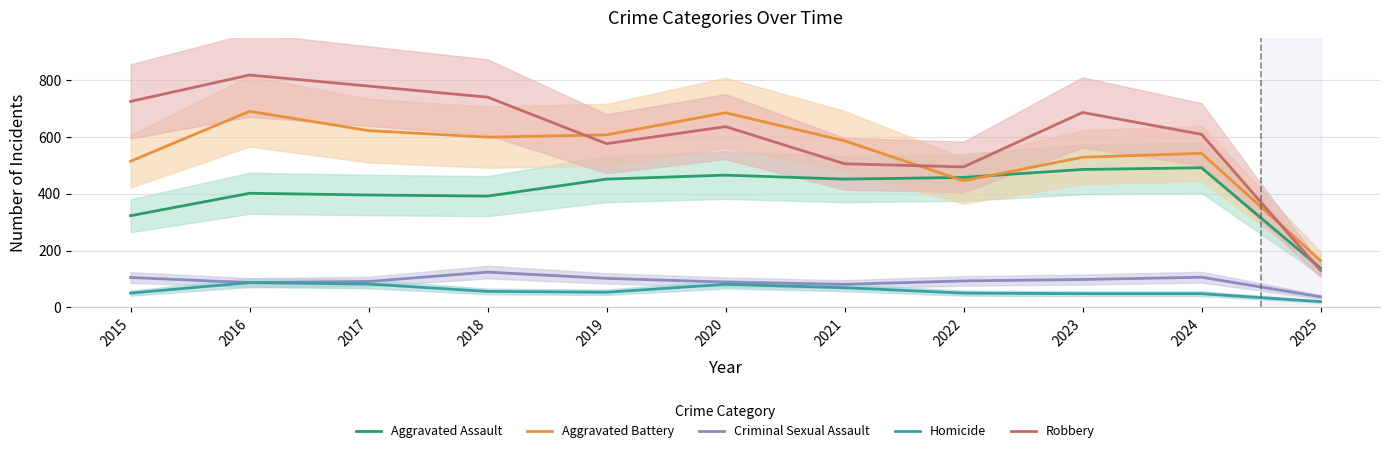

True or false: Aggravated Assault and Criminal Sexual Assault intersect in this chart.

False